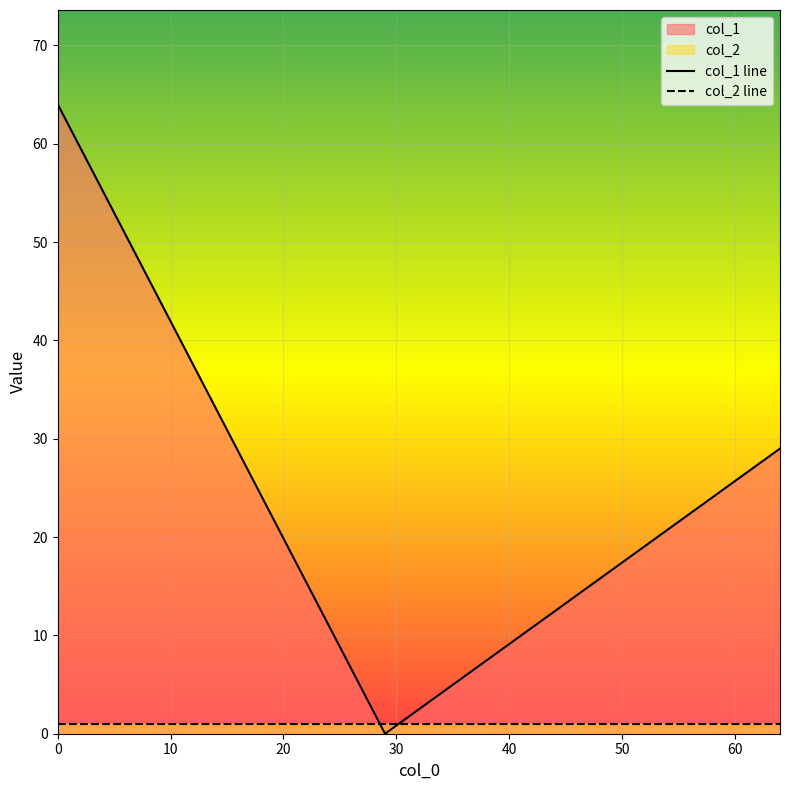

Reading left to right, list all the values displayed in this chart.

col_1 line: 64	0	29
col_2 line: 1	1	1